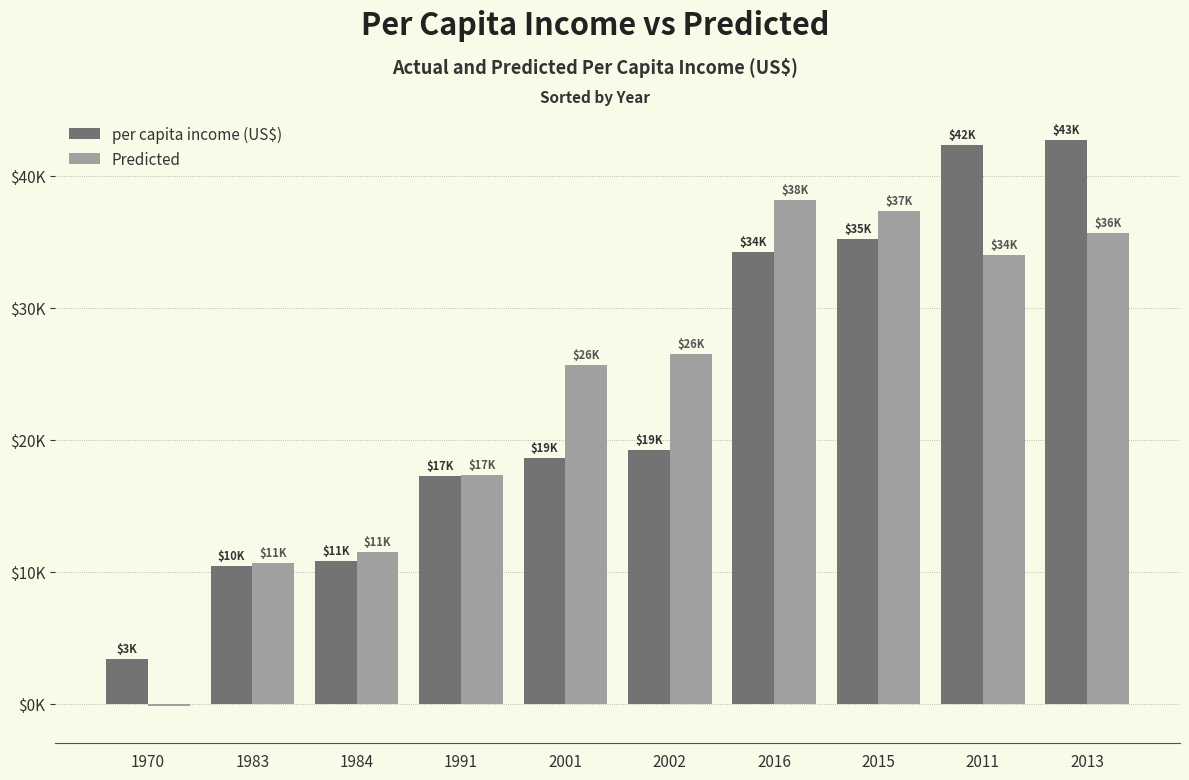

Reading left to right, list all the values displayed in this chart.

per capita income (US$): 1970=3399.3	1983=10416.5	1984=10790.3	1991=17266.1	2001=18601.4	2002=19232.2	2016=34229.2	2015=35175.2	2011=42334.7	2013=42676.5
Predicted: 1970=-195.1	1983=10635.7	1984=11468.8	1991=17300.8	2001=25632.1	2002=26465.3	2016=38129.2	2015=37296.0	2011=33963.5	2013=35629.7